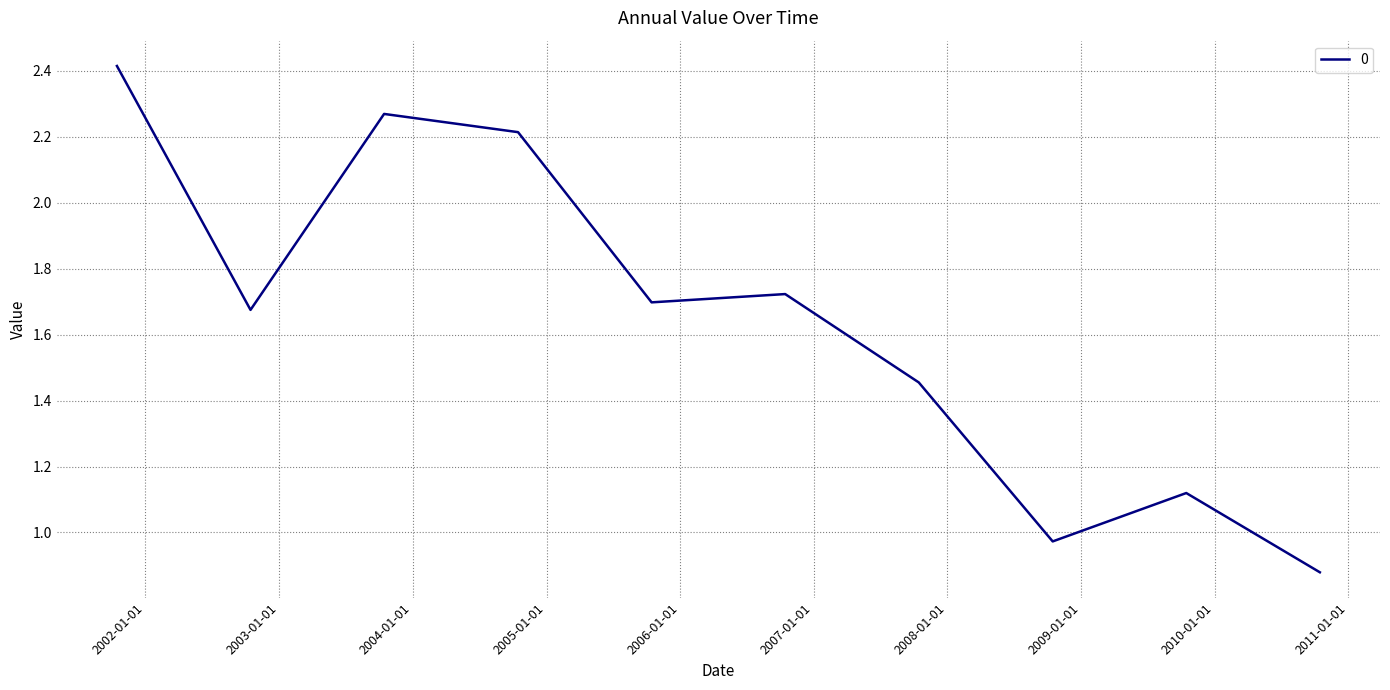

What is the maximum value shown in the chart?

2.4